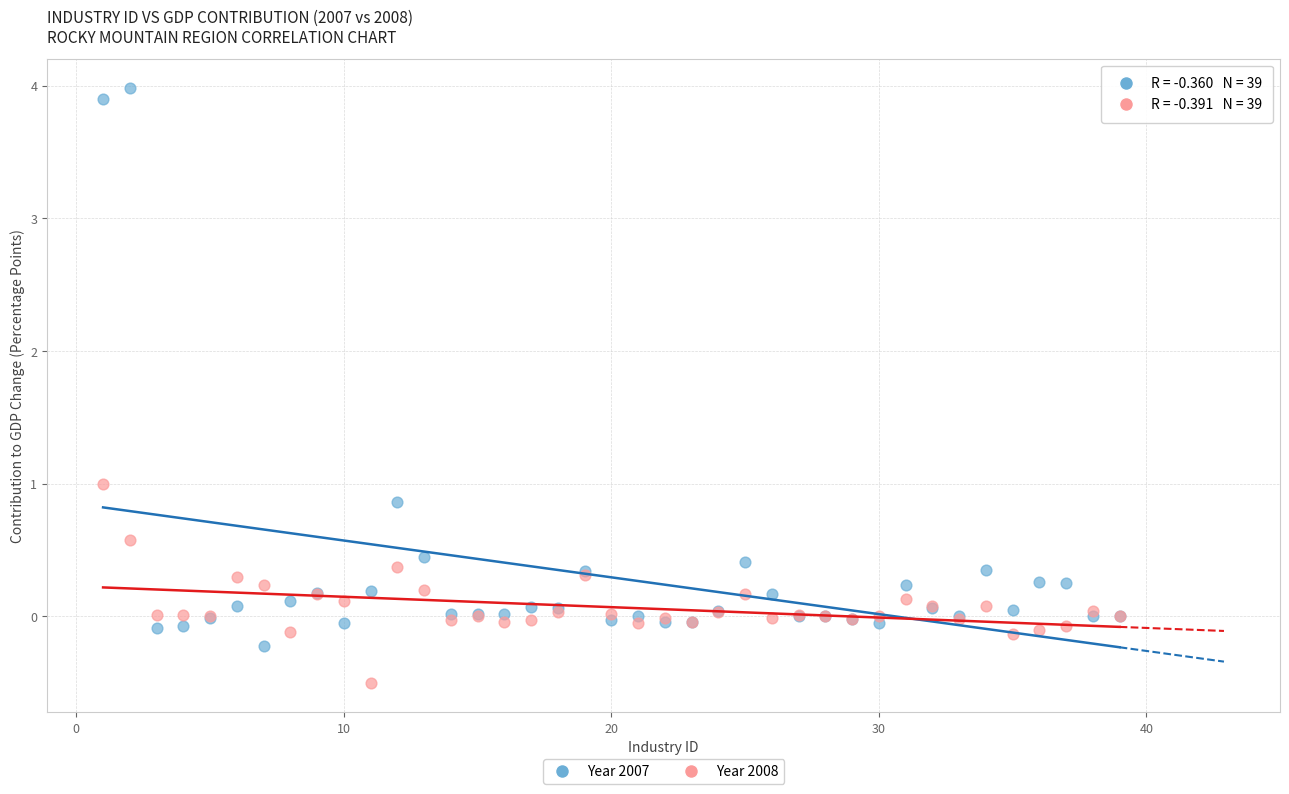

Which series reaches the minimum Y coordinate?

Year 2008